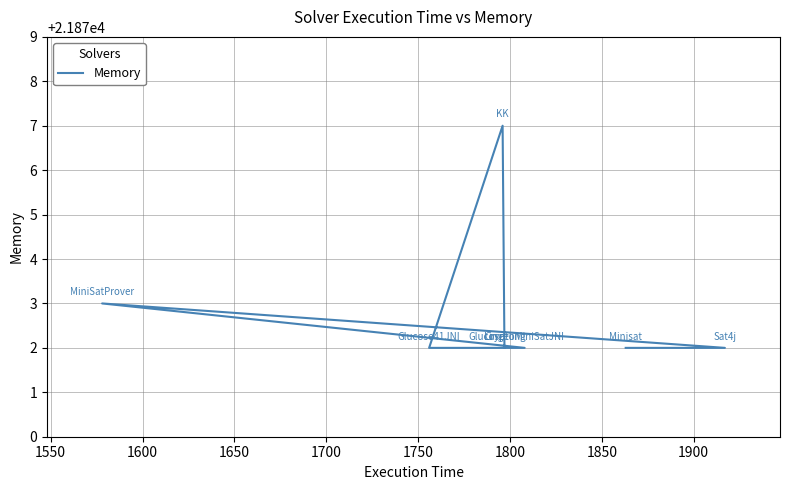

How many values exceed 21872?

2